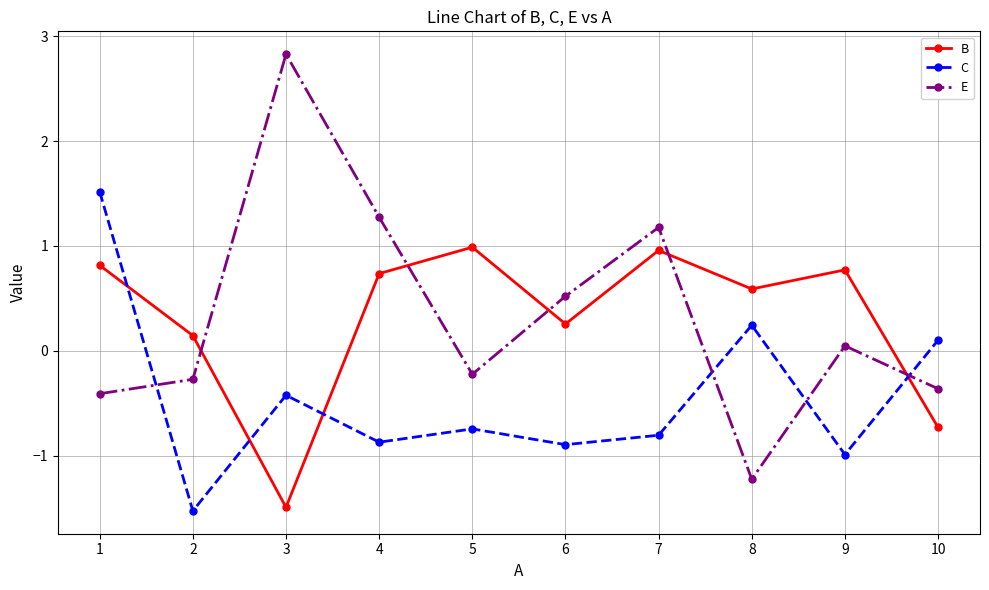

True or false: E has a value of -0.6 at 1.

False